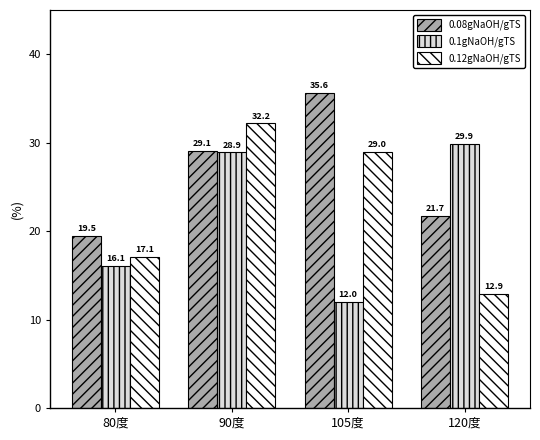

Reading left to right, list all the values displayed in this chart.

0.08gNaOH/gTS: 80度=19.5	90度=29.1	105度=35.6	120度=21.7
0.1gNaOH/gTS: 80度=16.1	90度=28.9	105度=12.0	120度=29.9
0.12gNaOH/gTS: 80度=17.1	90度=32.2	105度=29.0	120度=12.9